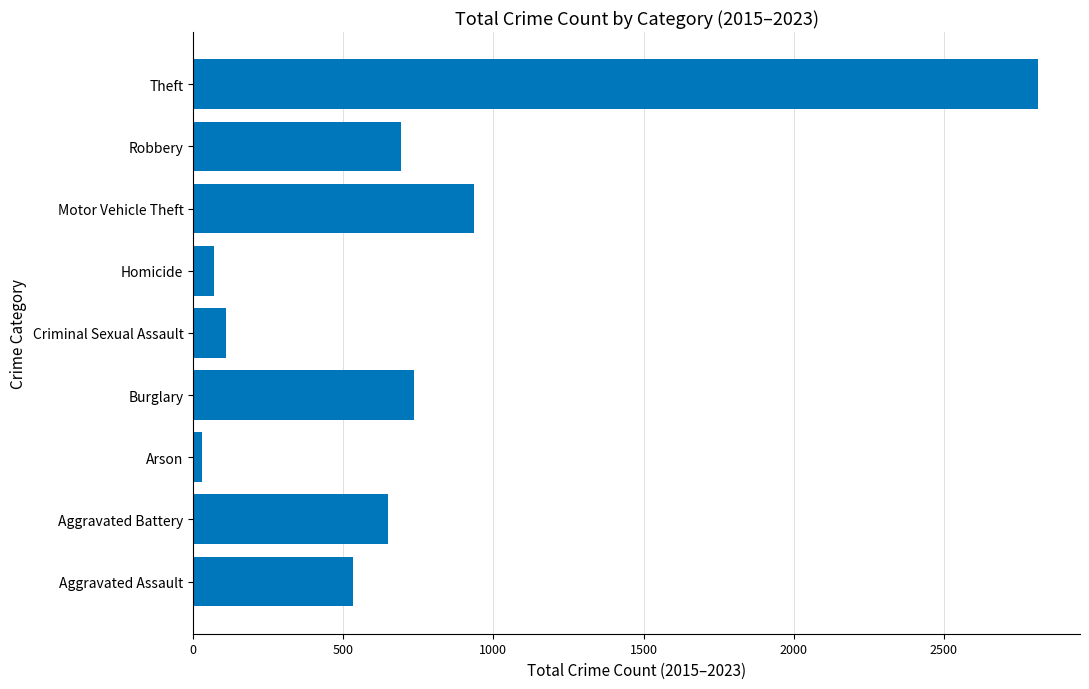

What is the difference between the maximum and minimum values?

2783